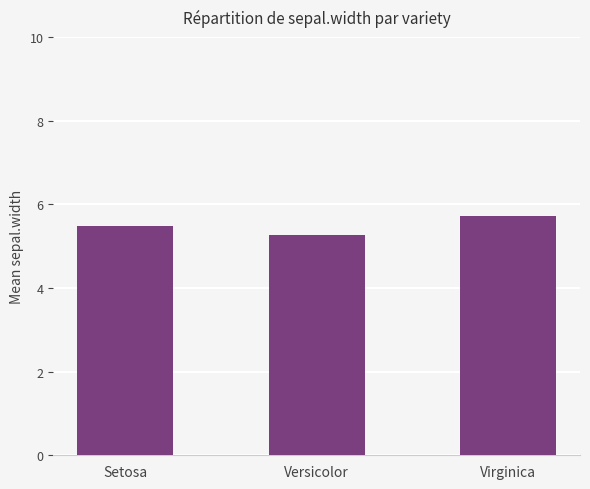

Approximately how many times larger is the value at Setosa compared to Versicolor?

1.0